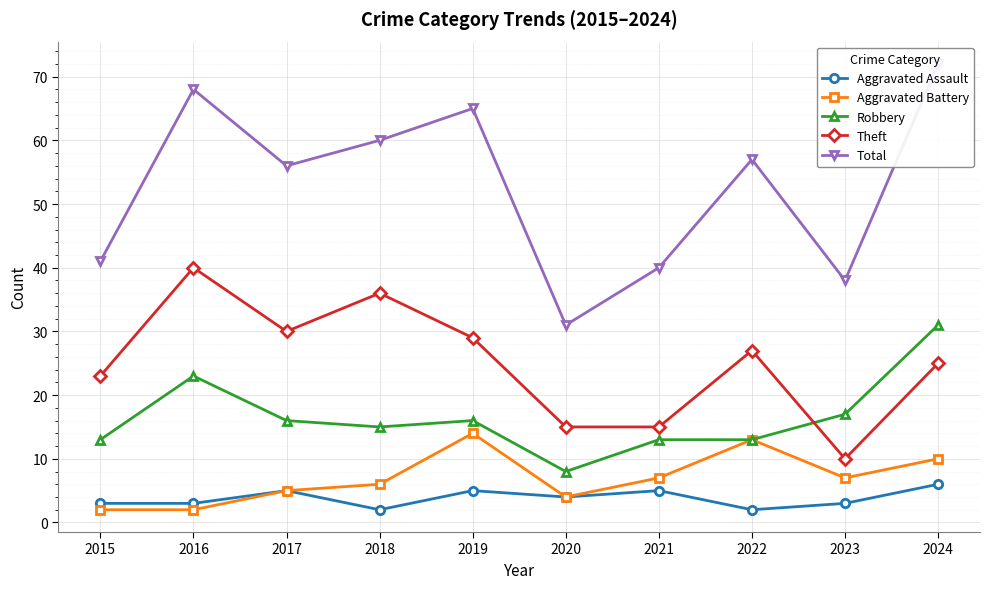

Is the value of Aggravated Assault at 2021 greater than the value of Theft at 2021?

No